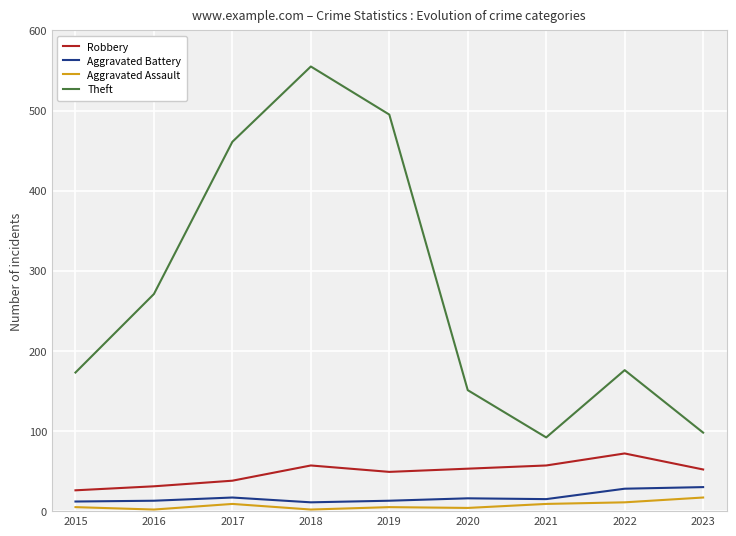

True or false: Theft and Robbery intersect in this chart.

False